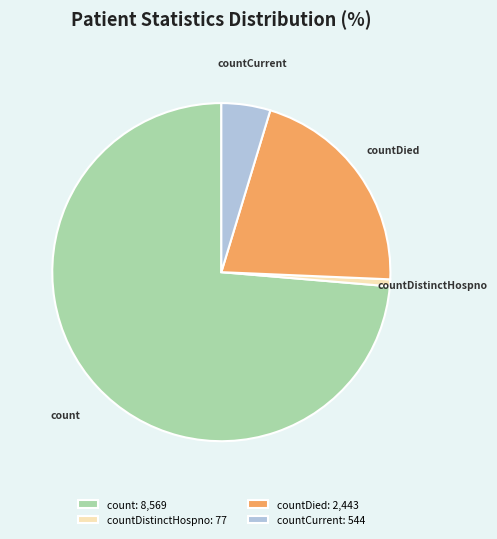

Does count represent more than half of the total?

Yes